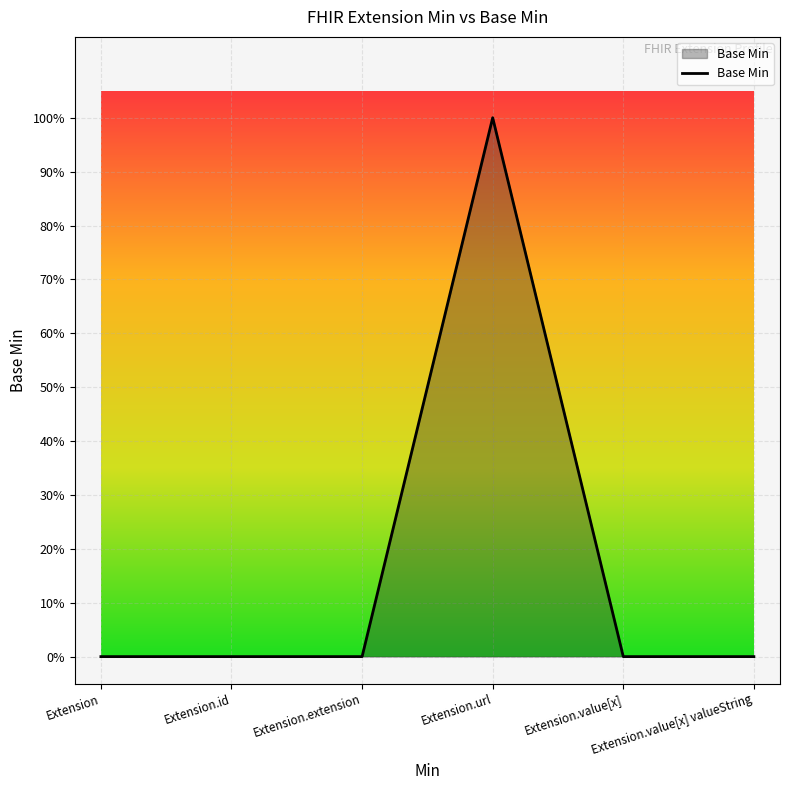

How many values are between 0 and 1?

6